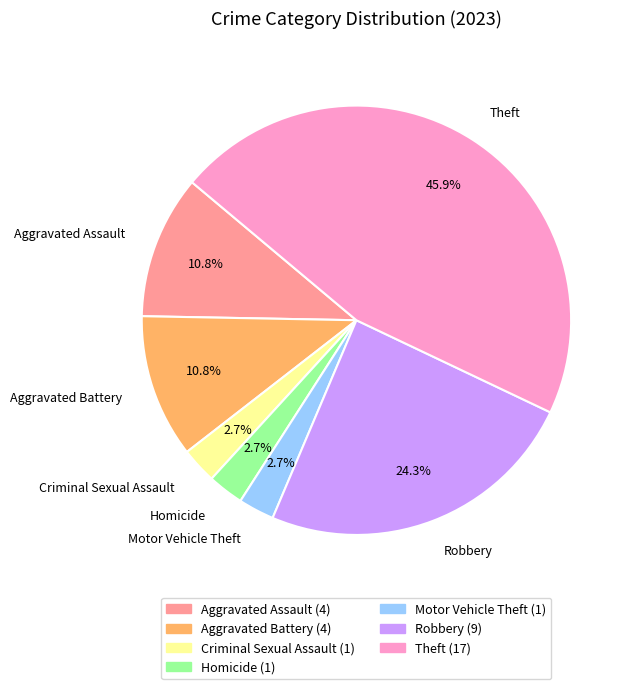

What is the total percentage of Homicide and Aggravated Battery?

13.5%